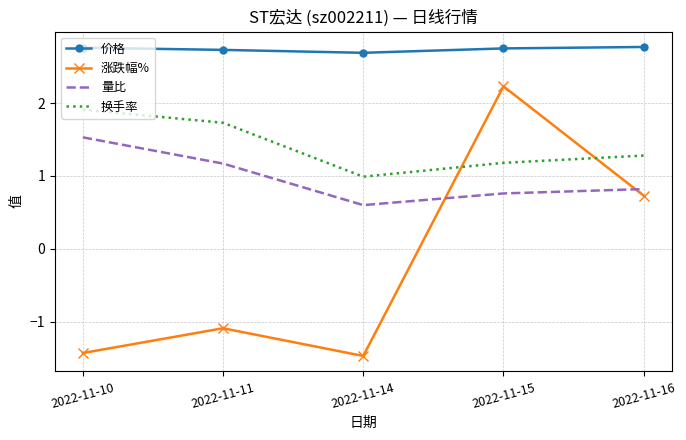

Rank the series by their maximum value, from lowest to highest.

量比, 换手率, 涨跌幅%, 价格